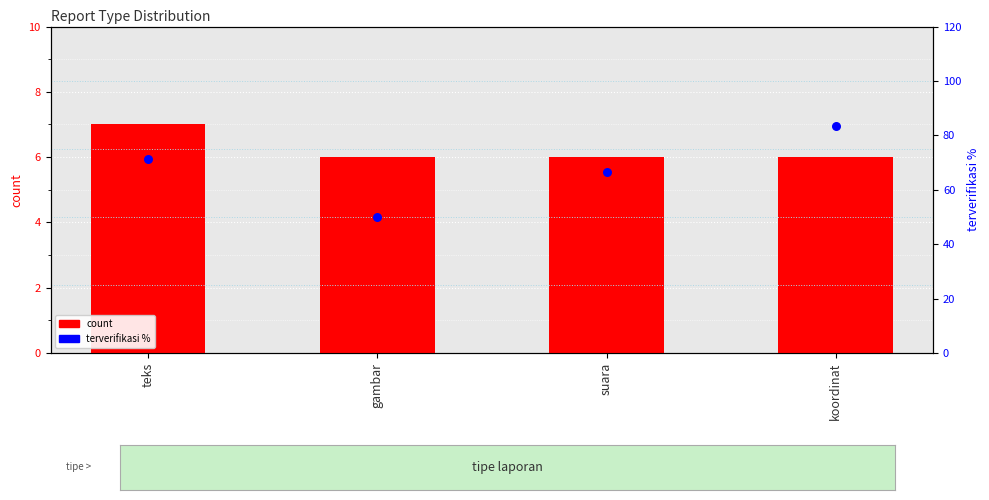

Which series has the largest total across all categories?

terverifikasi %